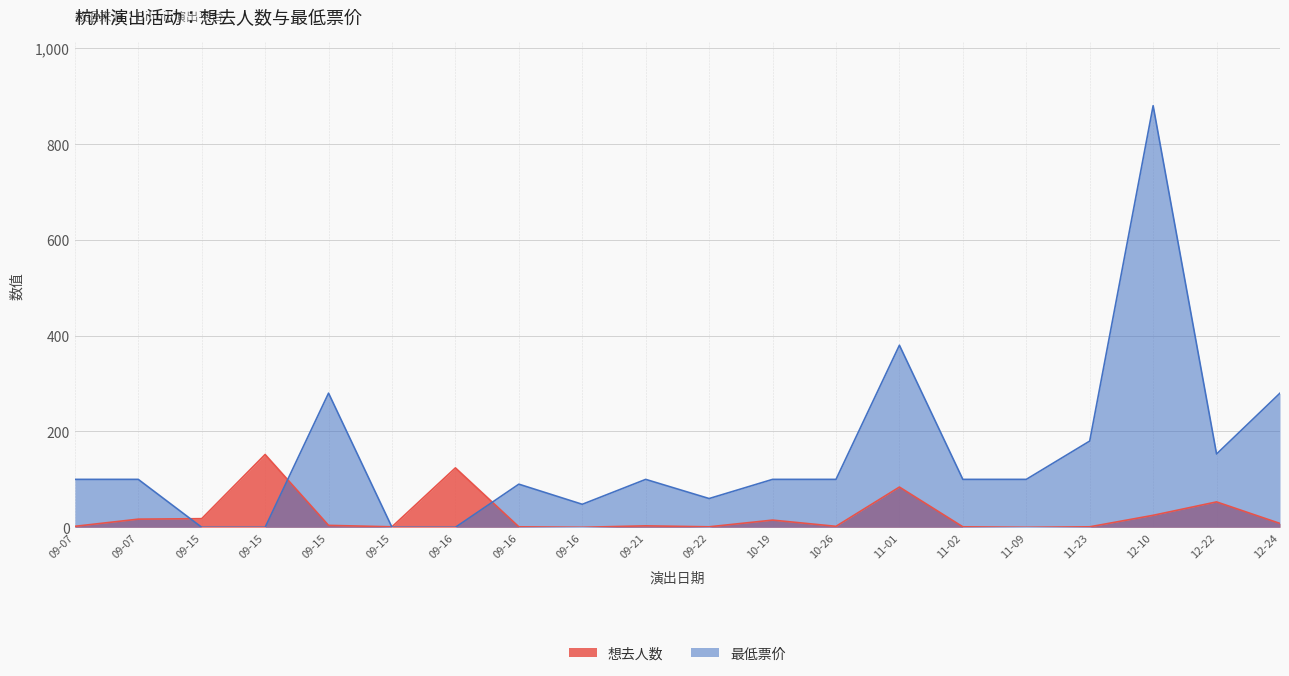

At which category does 最低票价 reach its first local valley?

09-16